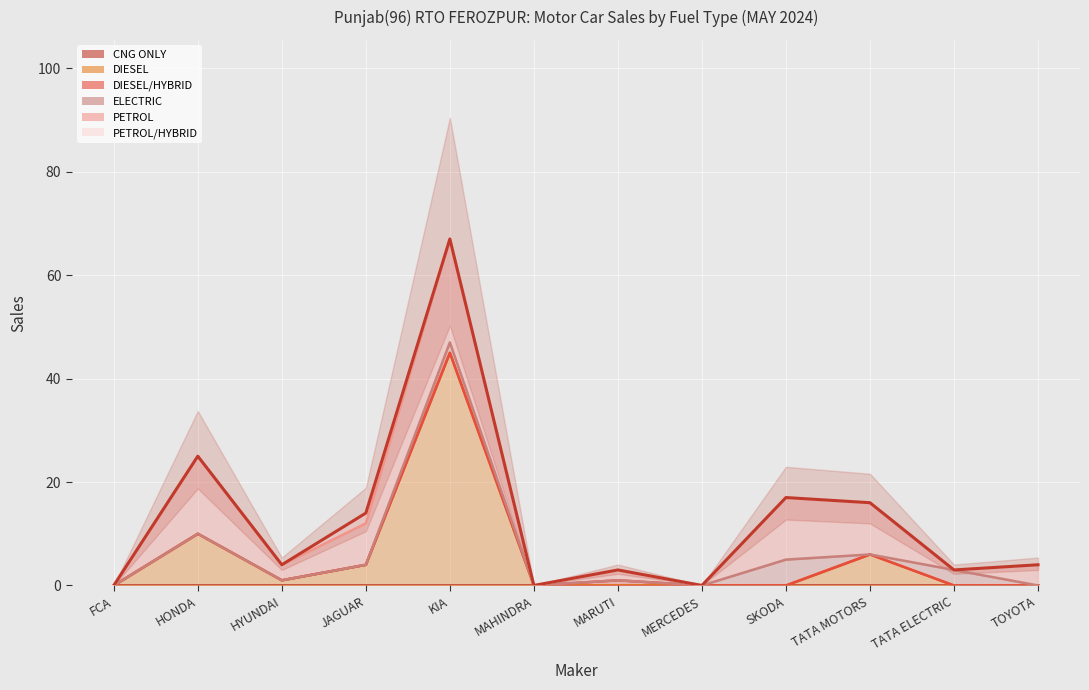

List the labels in order of value, largest first.

KIA, HONDA, SKODA, TATA MOTORS, JAGUAR, HYUNDAI, TOYOTA, MARUTI, TATA ELECTRIC, FCA, MAHINDRA, MERCEDES